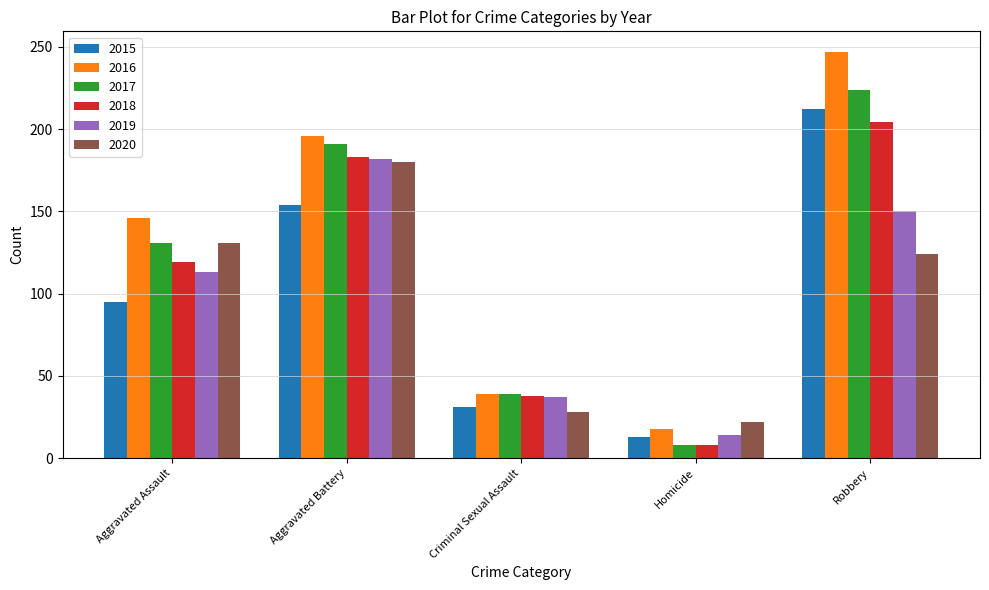

At which label does 2017 reach its minimum?

Homicide